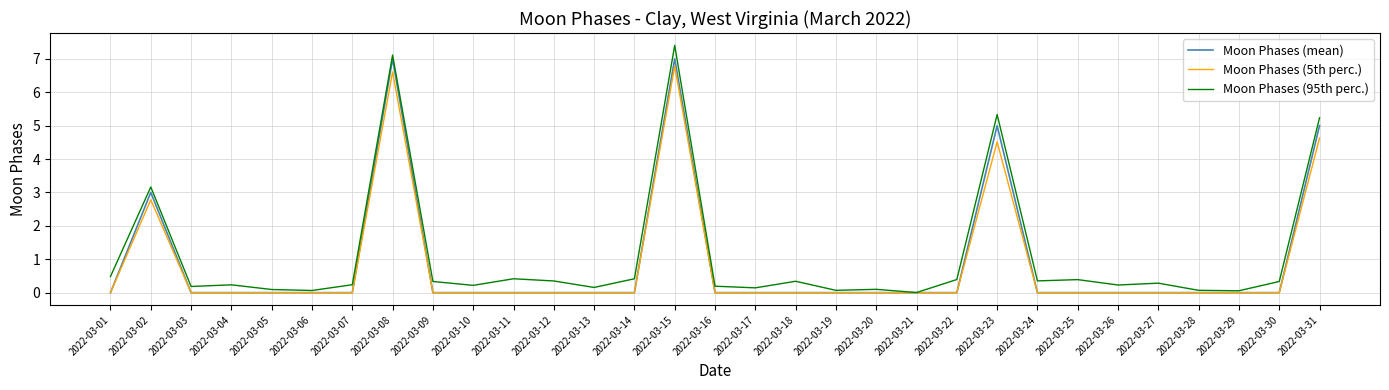

What is the total value across all series at 2022-03-01?

0.5